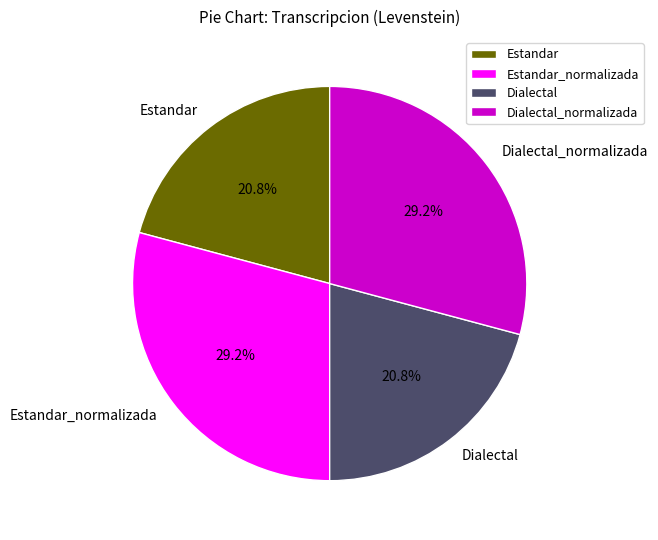

What is the total percentage of Dialectal and Dialectal_normalizada?

50.0%